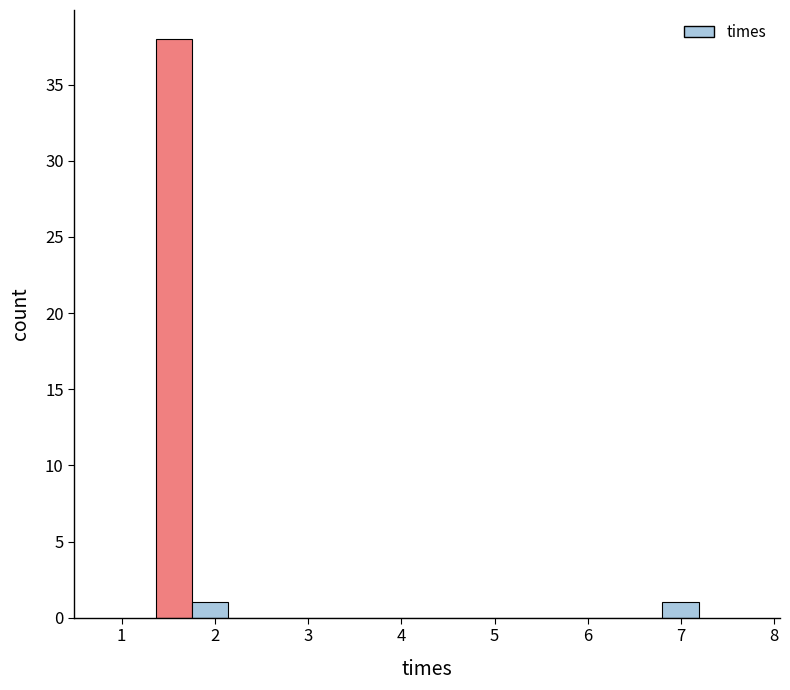

Read against the x-axis, roughly where is the centre of the tallest bar?

1.6